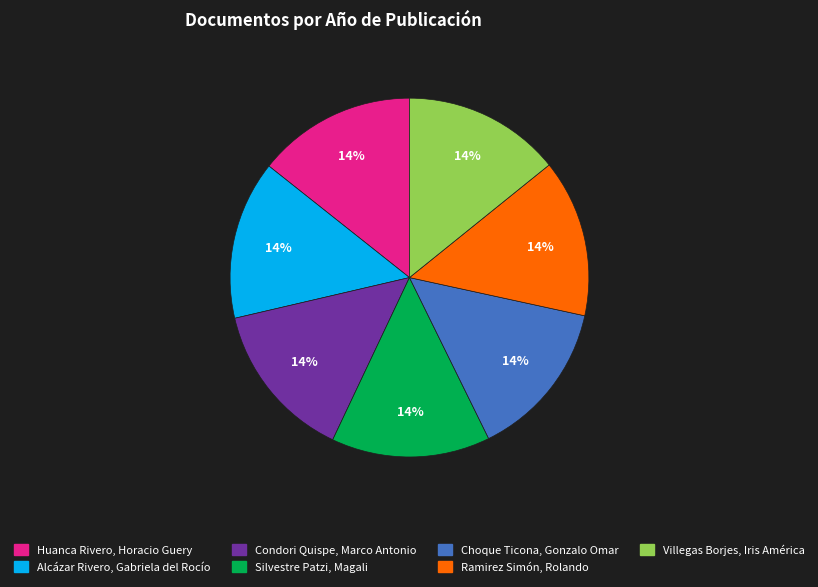

Is it true that Ramirez Simón, Rolando is 14% of the pie?

True